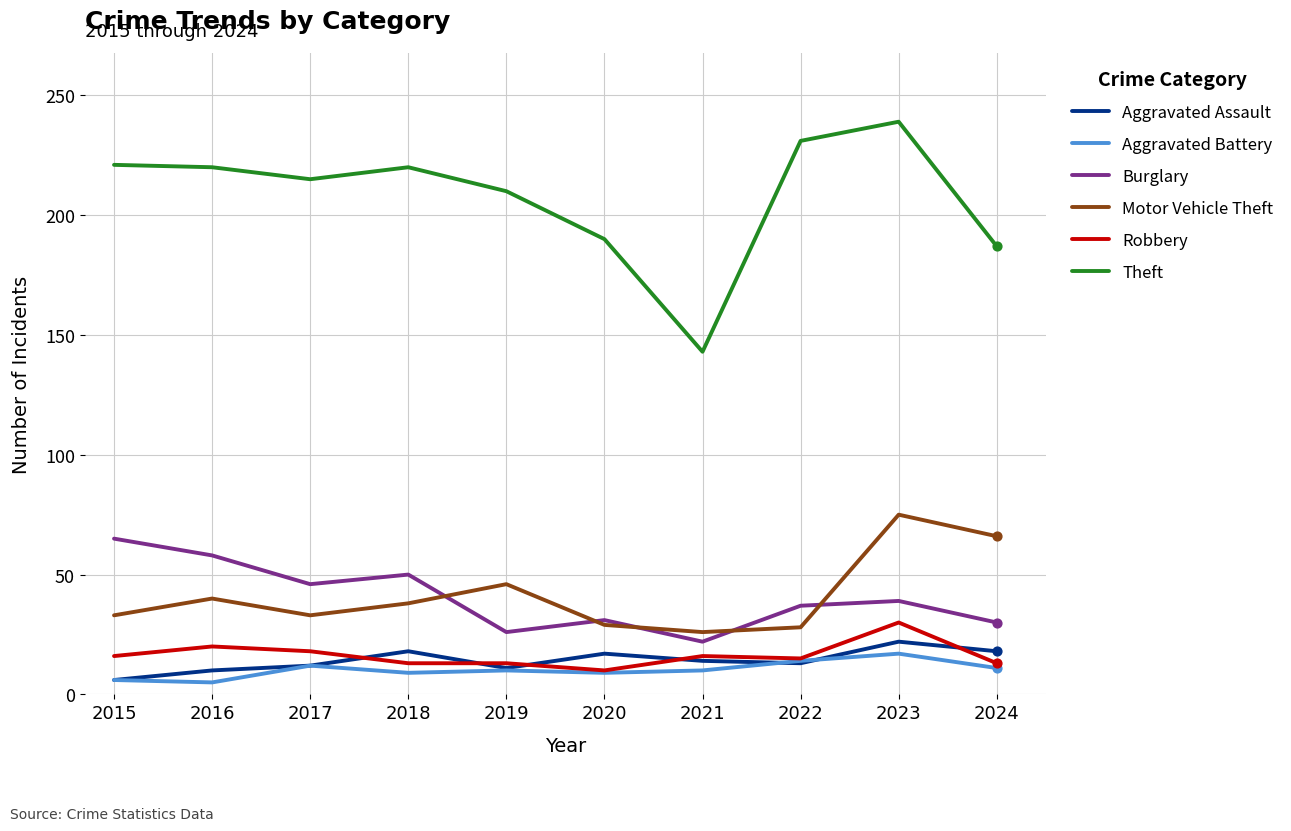

What is the total value across all series at 2021?

231